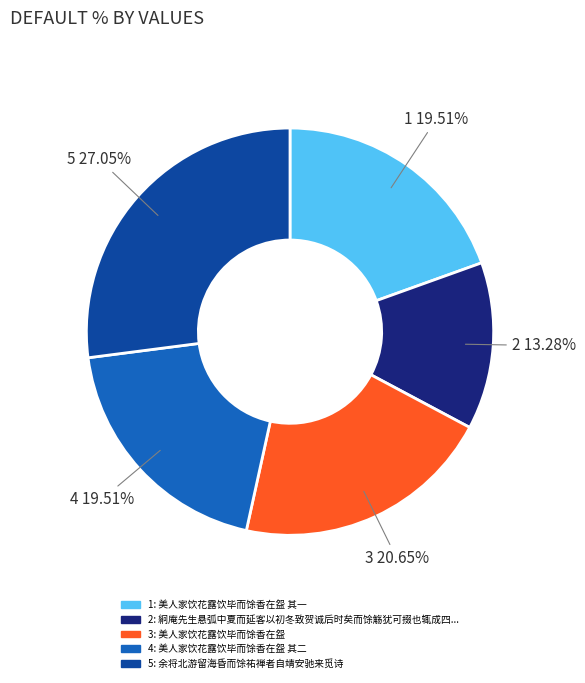

Is there any slice that represents more than half of the pie?

No